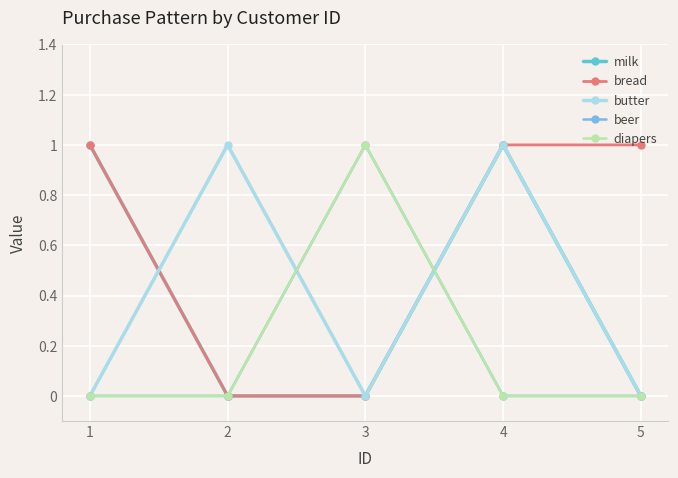

How many interior local peaks does the beer series have?

1